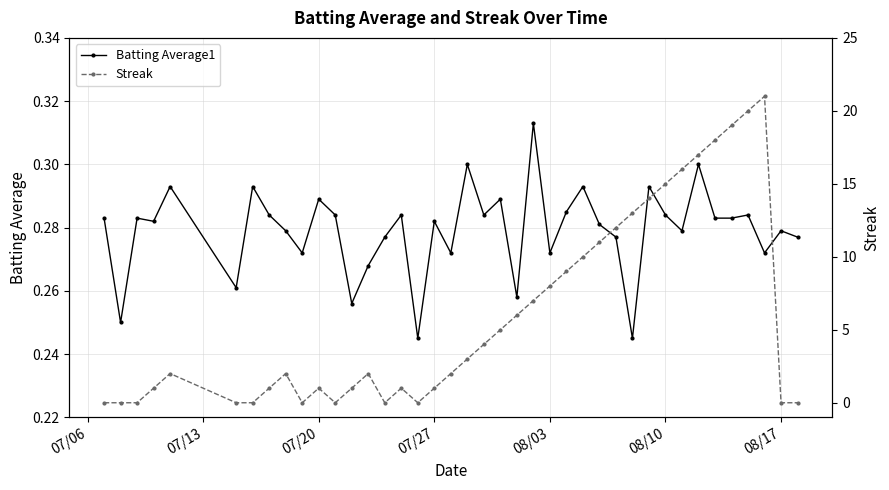

How many interior local valleys does the Streak series have?

4